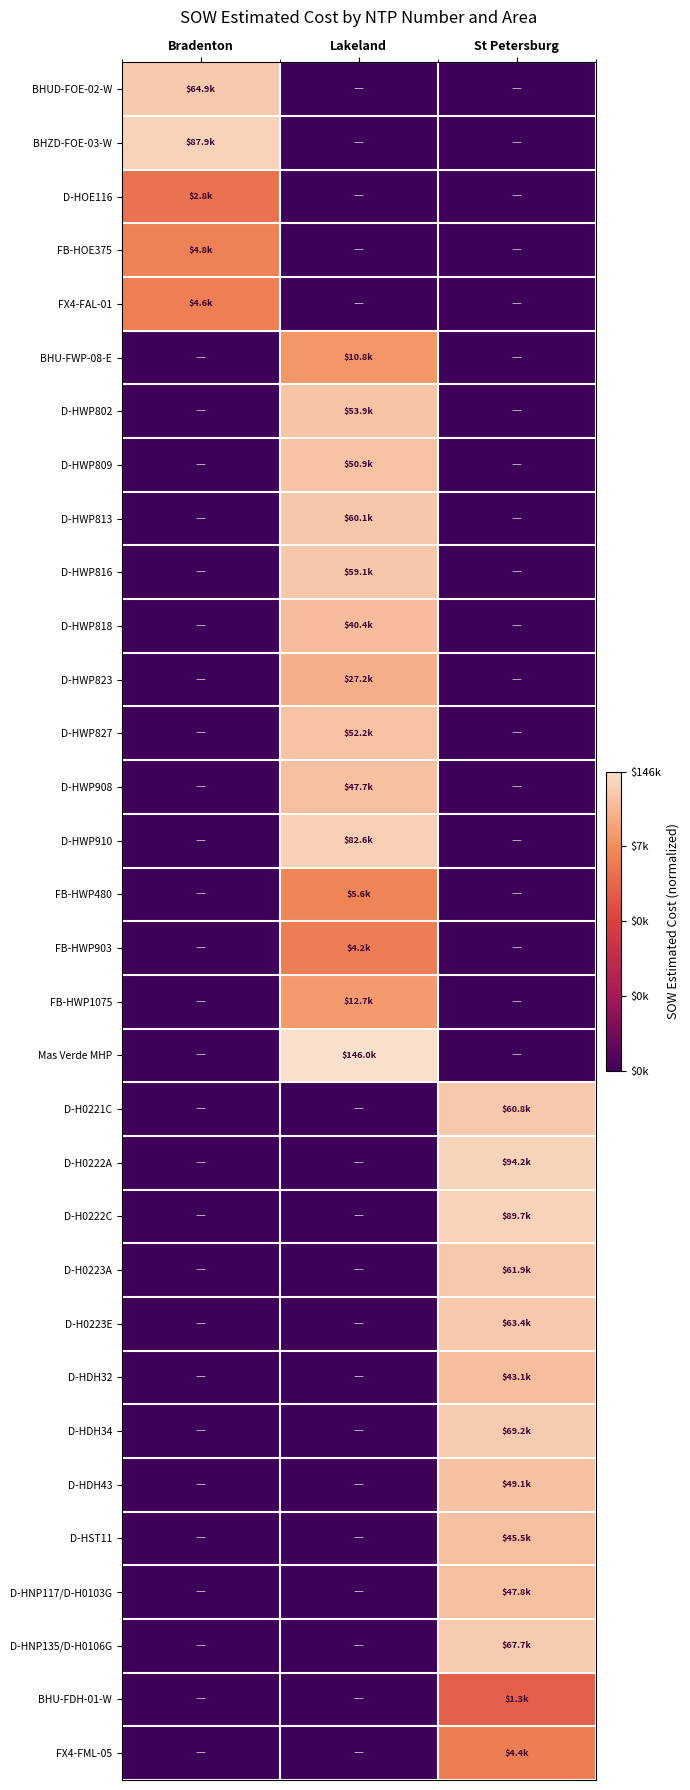

Reading left to right, what are all the values shown in this chart?

BHUD-FOE-02-W: Bradenton=0.9	Lakeland=0.0	St Petersburg=0.0
BHZD-FOE-03-W: Bradenton=1.0	Lakeland=0.0	St Petersburg=0.0
D-HOE116: Bradenton=0.7	Lakeland=0.0	St Petersburg=0.0
FB-HOE375: Bradenton=0.7	Lakeland=0.0	St Petersburg=0.0
FX4-FAL-01: Bradenton=0.7	Lakeland=0.0	St Petersburg=0.0
BHU-FWP-08-E: Bradenton=0.0	Lakeland=0.8	St Petersburg=0.0
D-HWP802: Bradenton=0.0	Lakeland=0.9	St Petersburg=0.0
D-HWP809: Bradenton=0.0	Lakeland=0.9	St Petersburg=0.0
D-HWP813: Bradenton=0.0	Lakeland=0.9	St Petersburg=0.0
D-HWP816: Bradenton=0.0	Lakeland=0.9	St Petersburg=0.0
D-HWP818: Bradenton=0.0	Lakeland=0.9	St Petersburg=0.0
D-HWP823: Bradenton=0.0	Lakeland=0.9	St Petersburg=0.0
D-HWP827: Bradenton=0.0	Lakeland=0.9	St Petersburg=0.0
D-HWP908: Bradenton=0.0	Lakeland=0.9	St Petersburg=0.0
D-HWP910: Bradenton=0.0	Lakeland=1.0	St Petersburg=0.0
FB-HWP480: Bradenton=0.0	Lakeland=0.7	St Petersburg=0.0
FB-HWP903: Bradenton=0.0	Lakeland=0.7	St Petersburg=0.0
FB-HWP1075: Bradenton=0.0	Lakeland=0.8	St Petersburg=0.0
Mas Verde MHP: Bradenton=0.0	Lakeland=1.0	St Petersburg=0.0
D-H0221C: Bradenton=0.0	Lakeland=0.0	St Petersburg=0.9
D-H0222A: Bradenton=0.0	Lakeland=0.0	St Petersburg=1.0
D-H0222C: Bradenton=0.0	Lakeland=0.0	St Petersburg=1.0
D-H0223A: Bradenton=0.0	Lakeland=0.0	St Petersburg=0.9
D-H0223E: Bradenton=0.0	Lakeland=0.0	St Petersburg=0.9
D-HDH32: Bradenton=0.0	Lakeland=0.0	St Petersburg=0.9
D-HDH34: Bradenton=0.0	Lakeland=0.0	St Petersburg=0.9
D-HDH43: Bradenton=0.0	Lakeland=0.0	St Petersburg=0.9
D-HST11: Bradenton=0.0	Lakeland=0.0	St Petersburg=0.9
D-HNP117/D-H0103G: Bradenton=0.0	Lakeland=0.0	St Petersburg=0.9
D-HNP135/D-H0106G: Bradenton=0.0	Lakeland=0.0	St Petersburg=0.9
BHU-FDH-01-W: Bradenton=0.0	Lakeland=0.0	St Petersburg=0.6
FX4-FML-05: Bradenton=0.0	Lakeland=0.0	St Petersburg=0.7